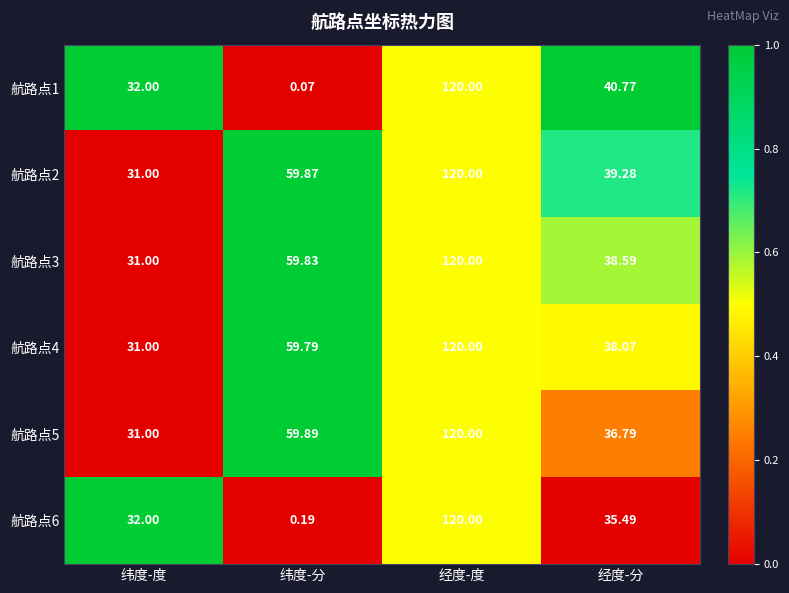

List the labels in order of 航路点5 value, smallest first.

纬度-度, 经度-分, 纬度-分, 经度-度